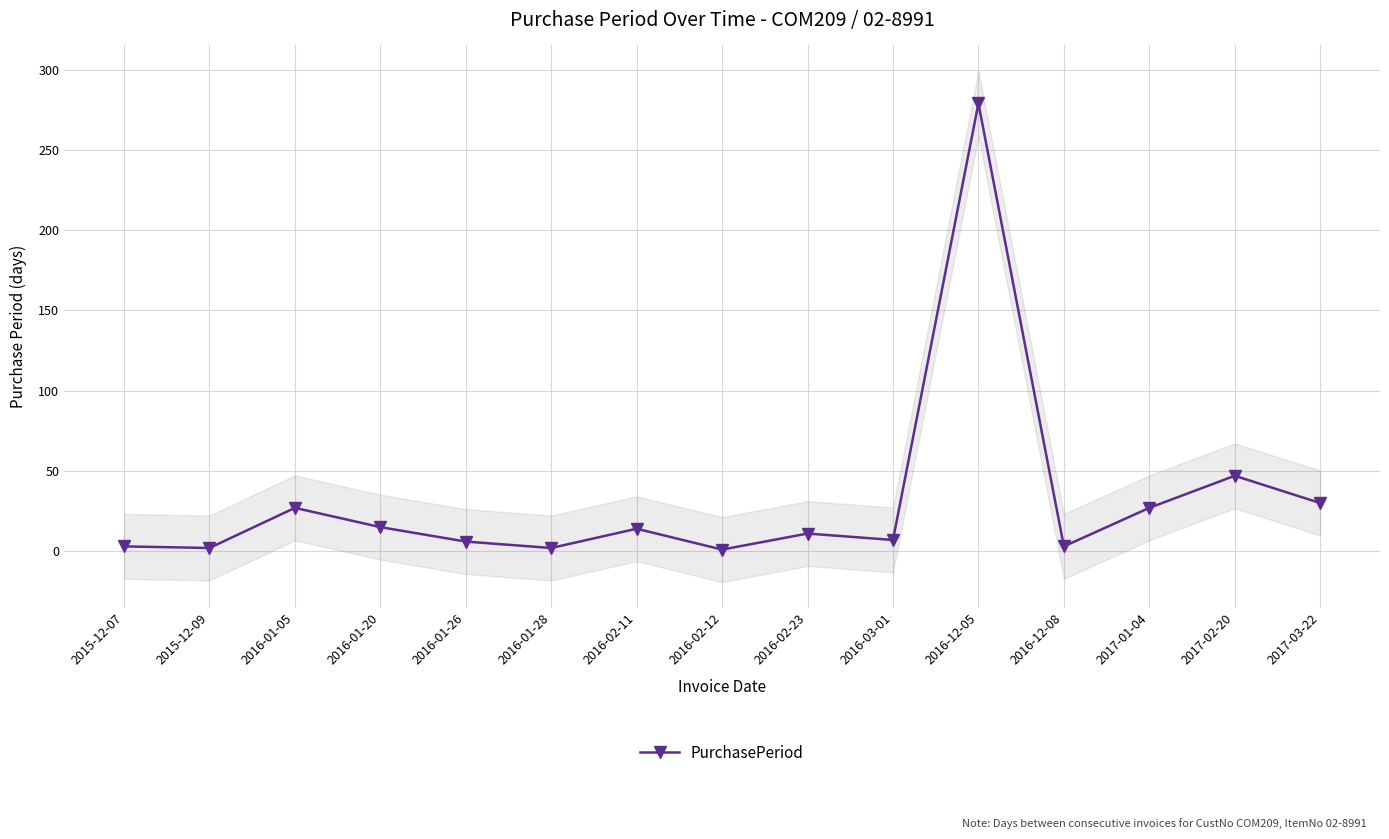

What is the ratio of the value at 2017-02-20 to the value at 2016-01-05?

1.7